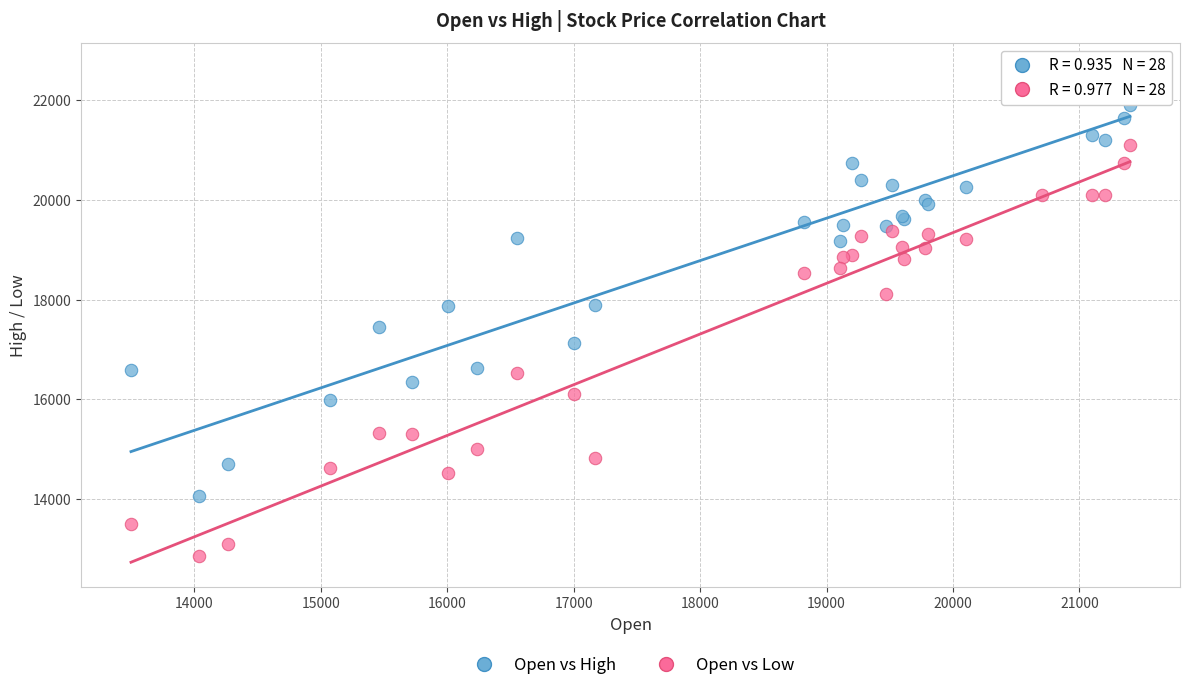

What are all the series names shown in the legend?

Open vs High, Open vs Low